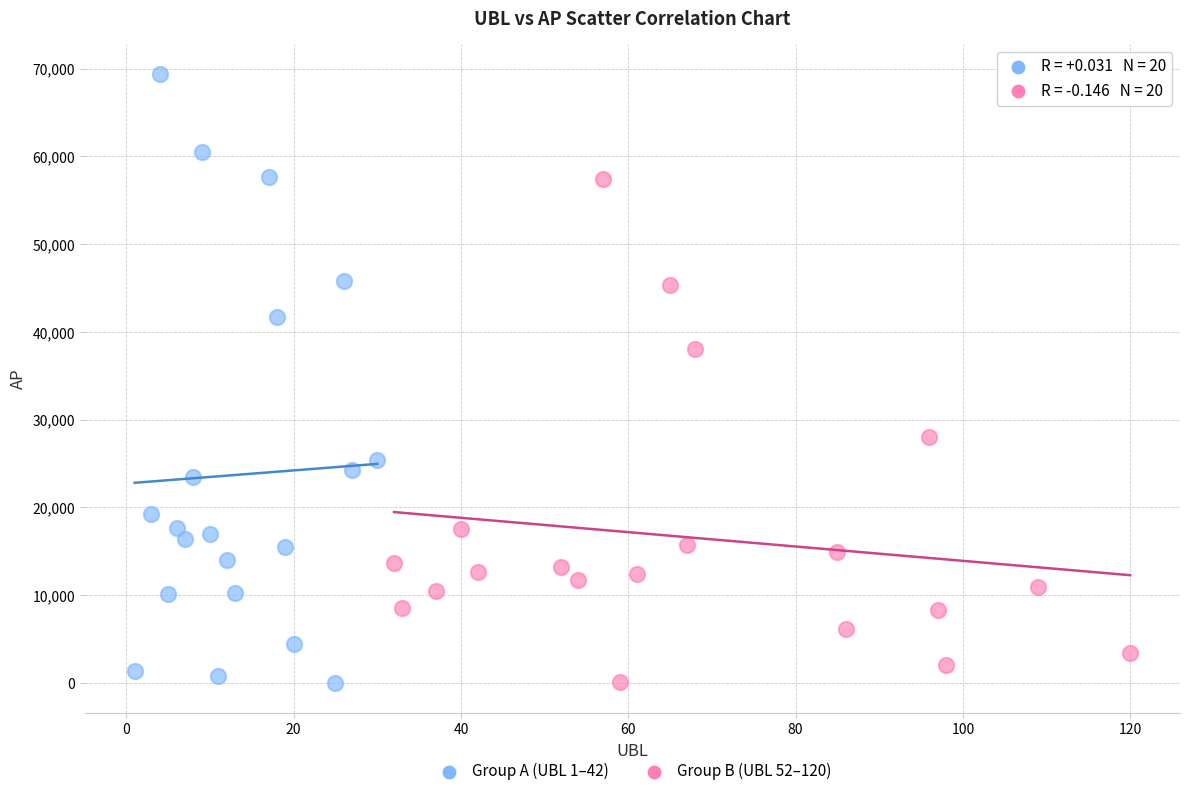

Which series contains the highest Y value?

Group A (UBL 1–42)